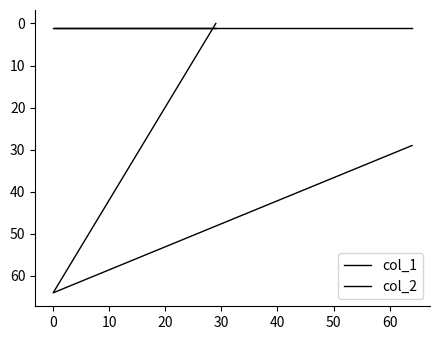

What is the total value across all series at 10?

30